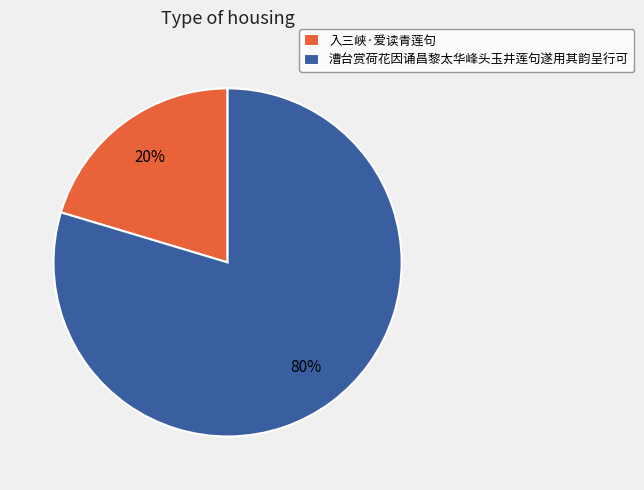

To the nearest percent, what is the average slice percentage?

50%